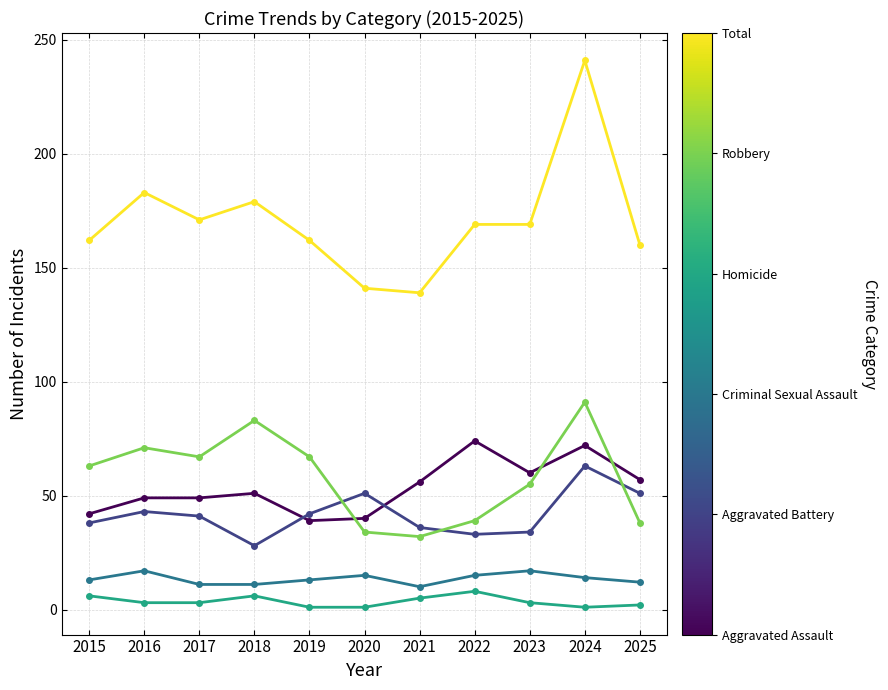

What is the maximum value shown in the chart?

241